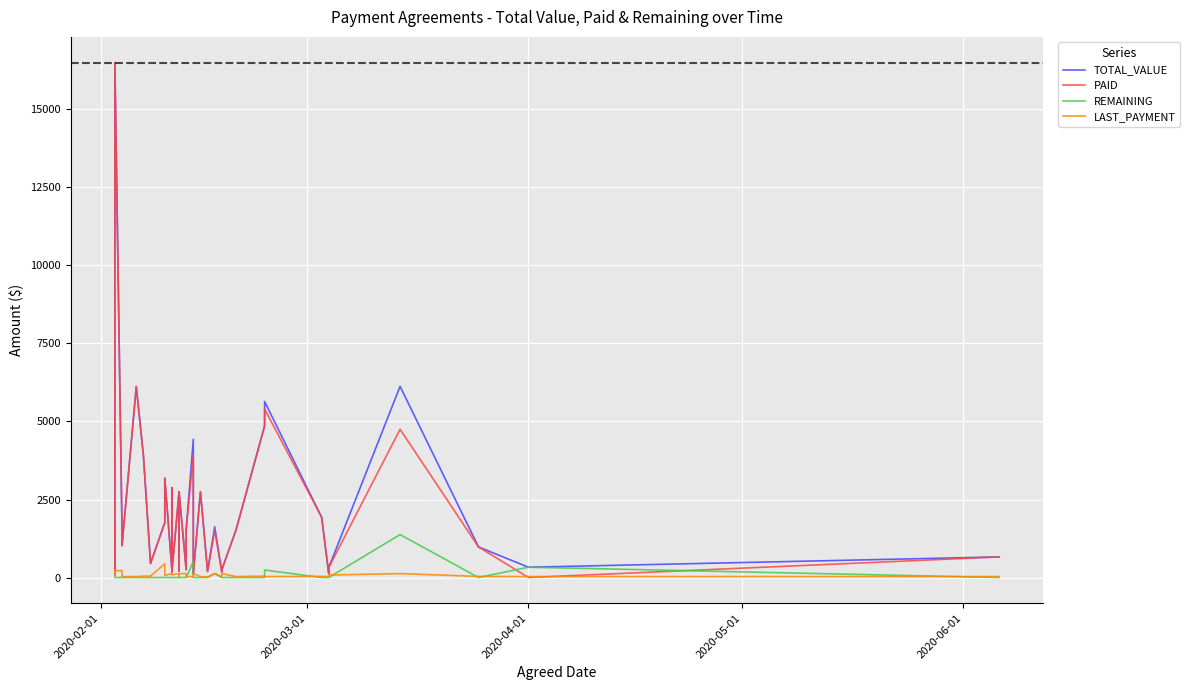

Reading left to right, list all the values displayed in this chart.

TOTAL_VALUE: 1760	65	16500	1540	1320	1020	6120	3915	450	1760	3185	250	250	250	2875	170	2750	210	250	2750	250	1530	4425	250	125	2750	195	1625	180	250	1530	4860	5640	1930	120	320	6125	980	330	660
PAID: 1760	65	16500	1540	1320	1020	6120	3915	450	1760	3185	250	250	250	2875	170	2750	210	250	2750	250	1530	3915	250	125	2750	195	1500	180	250	1530	4860	5400	1930	120	320	4750	980	0	660
REMAINING: 0	0	0	0	0	0	0	0	0	0	0	0	0	0	0	0	0	0	0	0	0	0	510	0	0	0	0	125	0	0	0	0	240	0	0	0	1375	0	330	0
LAST_PAYMENT: 220	65	220	220	30	30	30	45	45	440	65	125	125	125	125	85	125	30	125	125	125	30	30	125	125	30	15	125	30	125	30	45	30	35	30	80	125	35	30	30